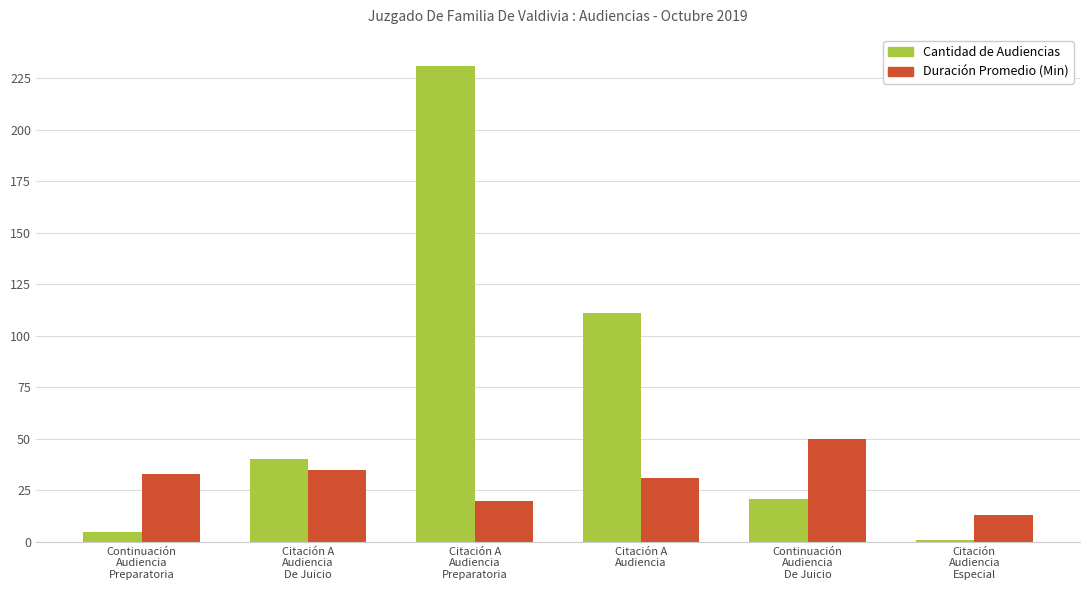

What is the difference between the Duración Promedio (Min) values at Citación A
Audiencia
De Juicio and Continuación
Audiencia
Preparatoria?

2